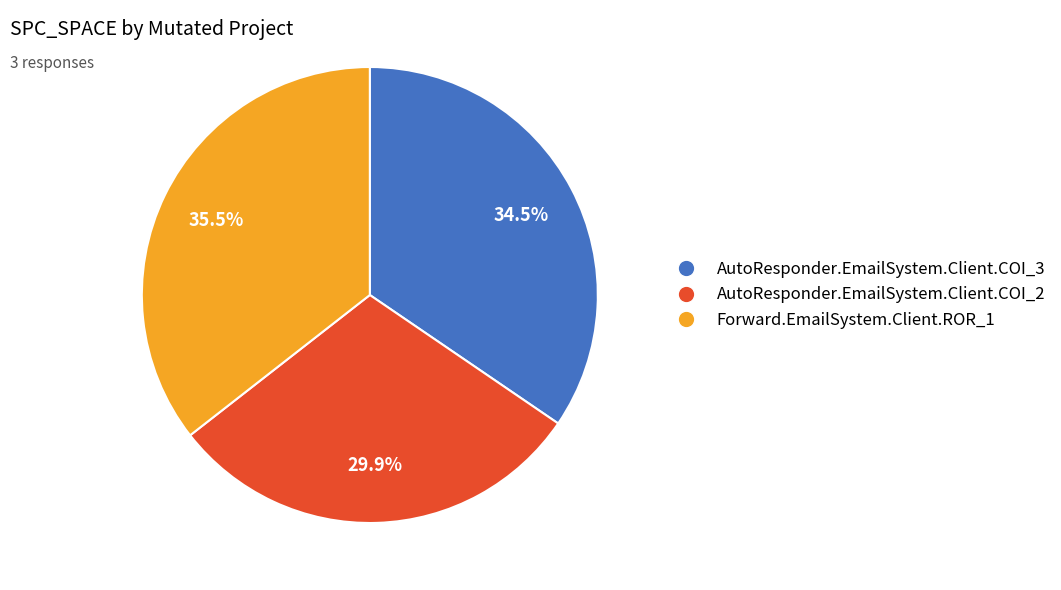

Is the sum of AutoResponder.EmailSystem.Client.COI_2 and Forward.EmailSystem.Client.ROR_1 greater than half?

Yes